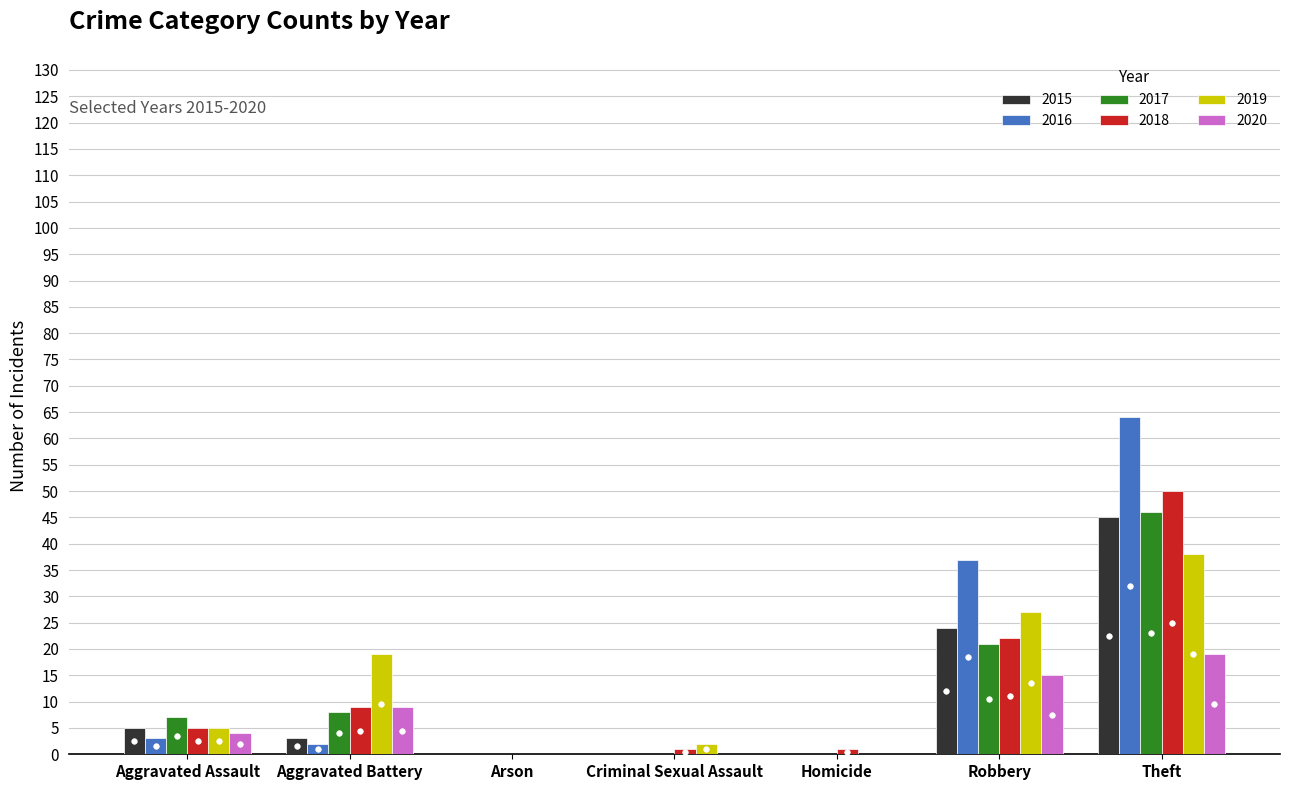

How many series are shown in this chart?

6